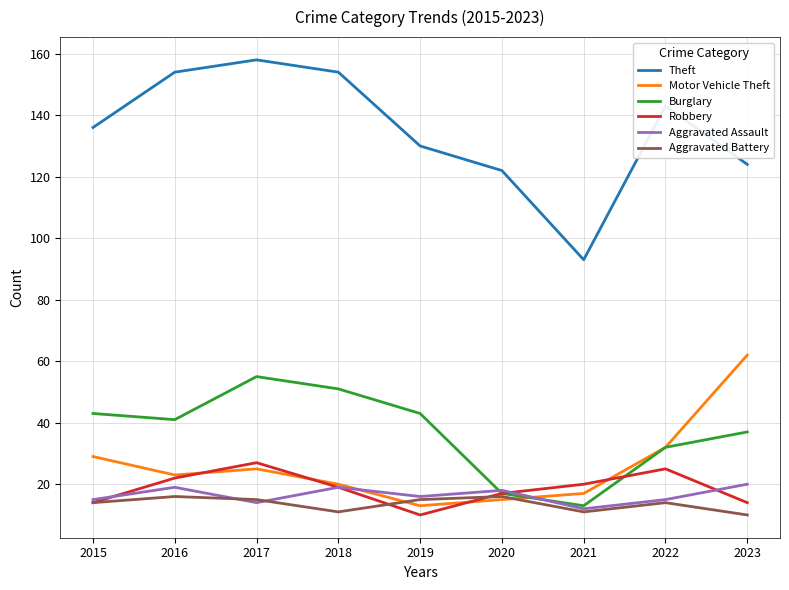

Where is the first local minimum for Theft?

2021